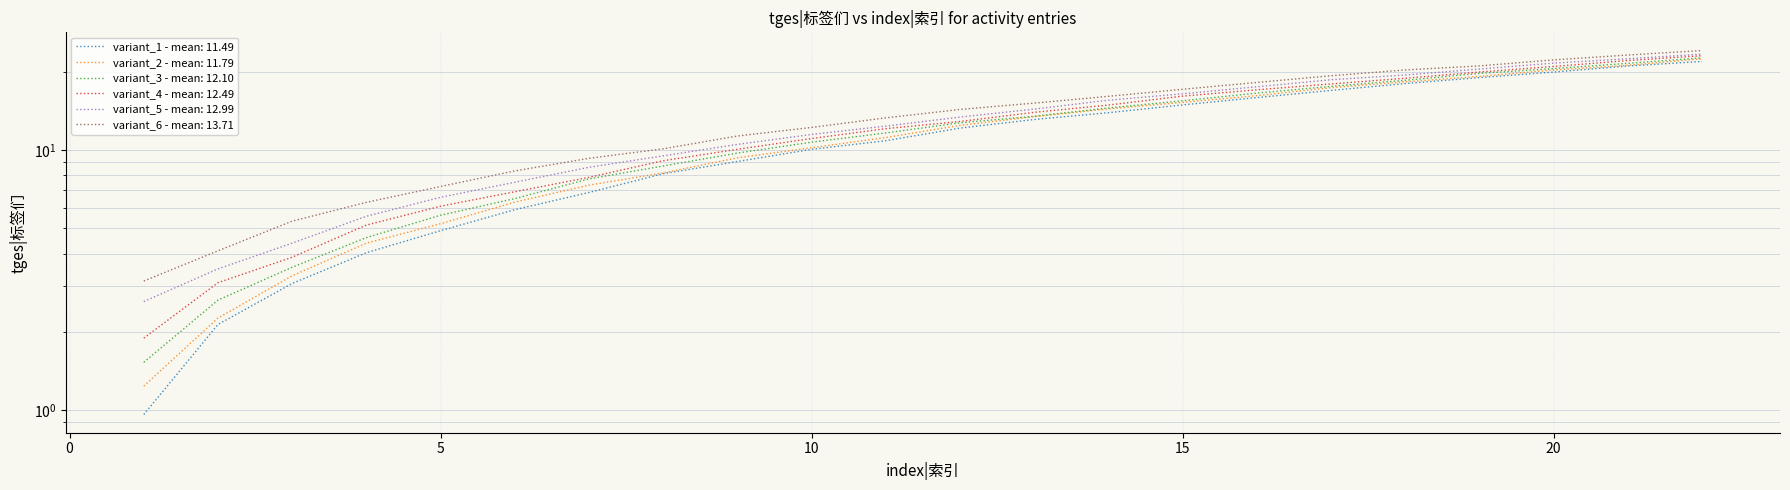

How many data points are less than 13?

11